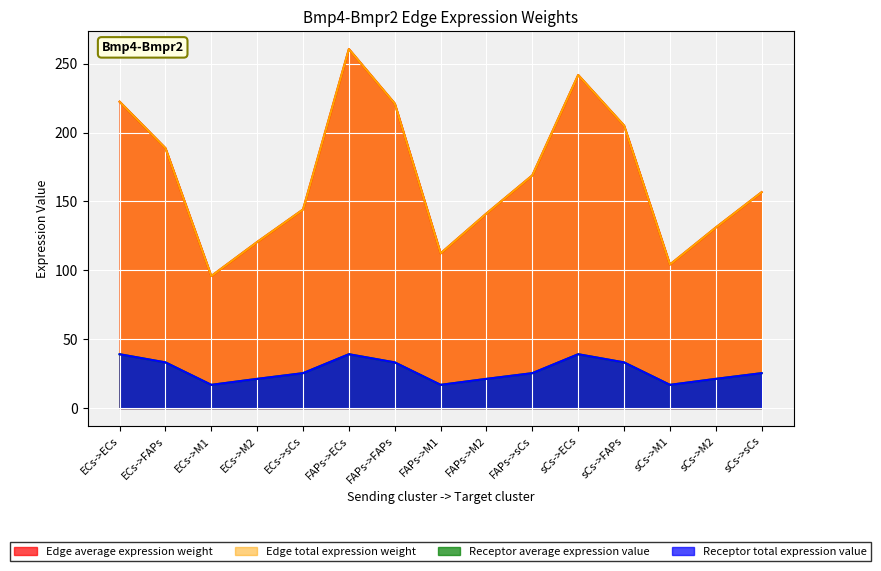

What is the difference between the highest and lowest values at sCs->FAPs?

172.0